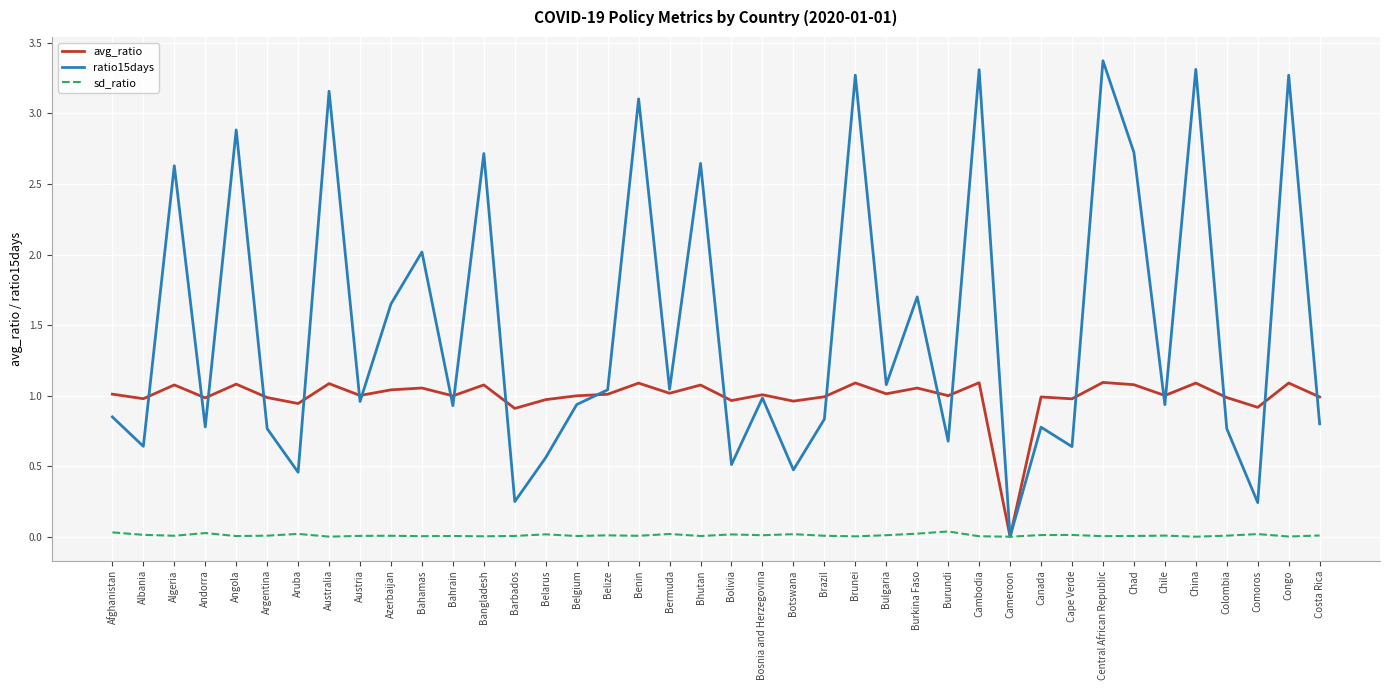

Count the number of data series in this chart.

3